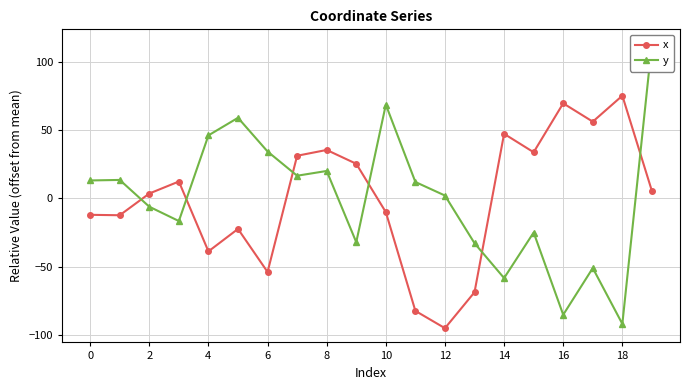

Between 8 and 10, which series saw the biggest shift?

x